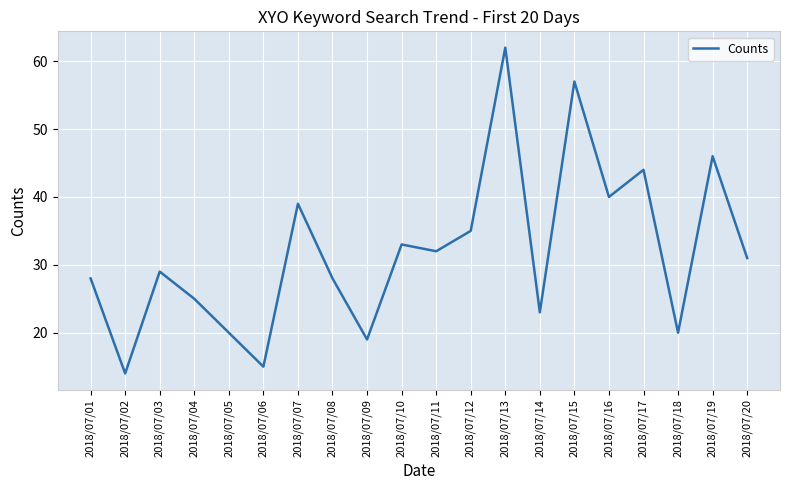

What is the change in value from 2018/07/01 to 2018/07/11?

+4